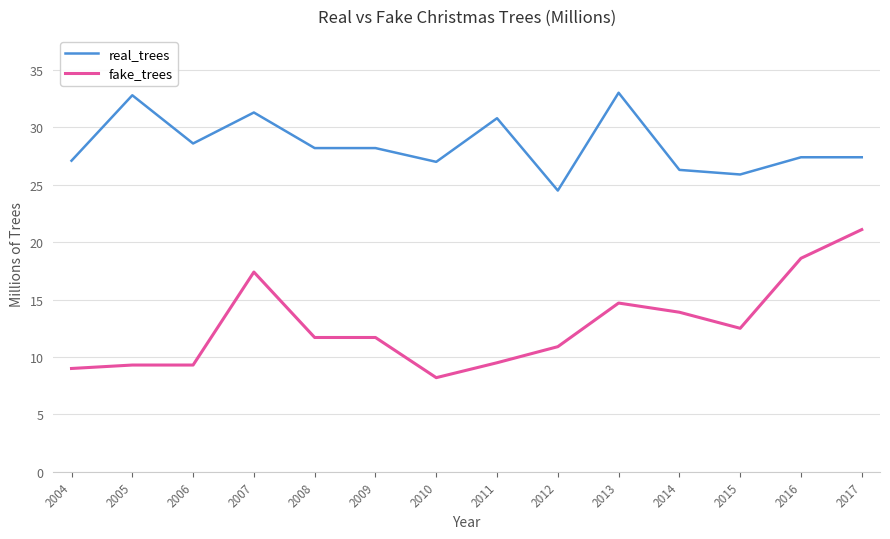

Which series has the largest total across all categories?

real_trees